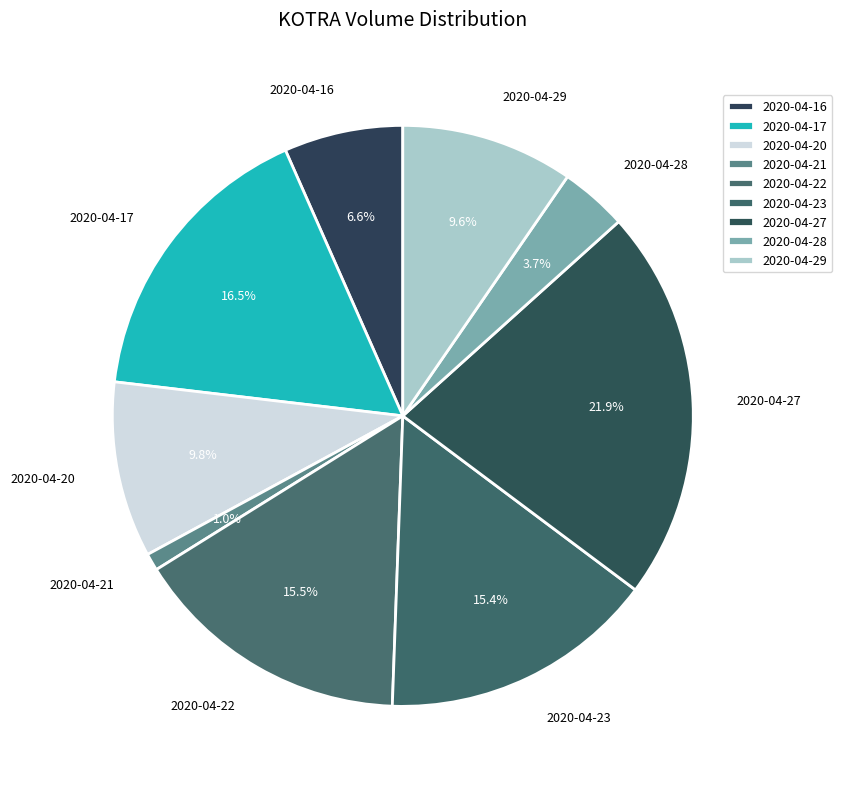

To the nearest percent, what is the difference between the largest and smallest slice percentages?

21%